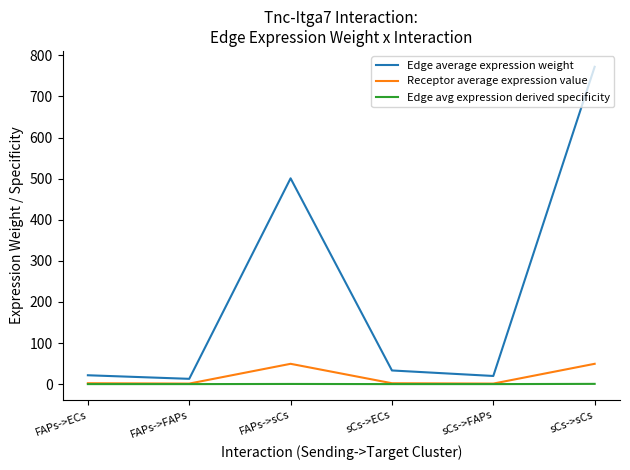

Rank the series by their maximum value, from lowest to highest.

Edge avg expression derived specificity, Receptor average expression value, Edge average expression weight